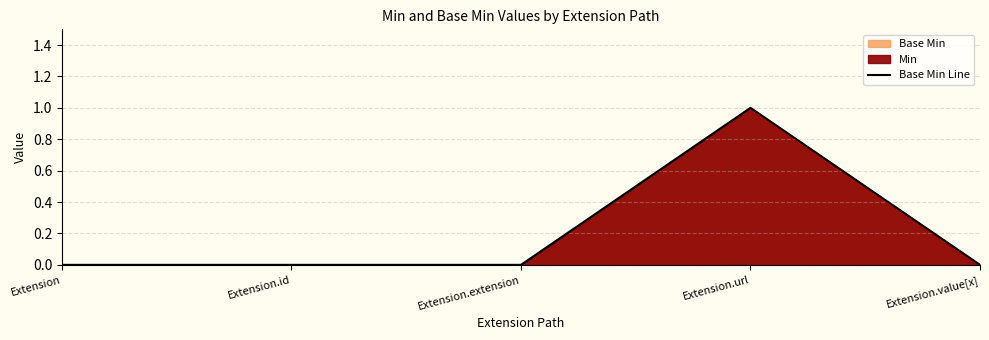

True or false: the data shows 1 at Extension.id.

False